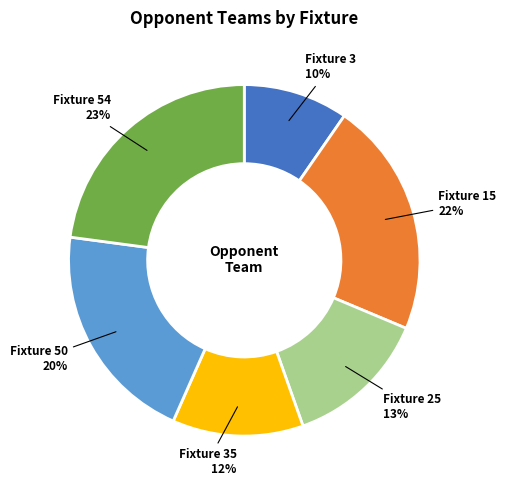

Does any single category account for the majority?

No